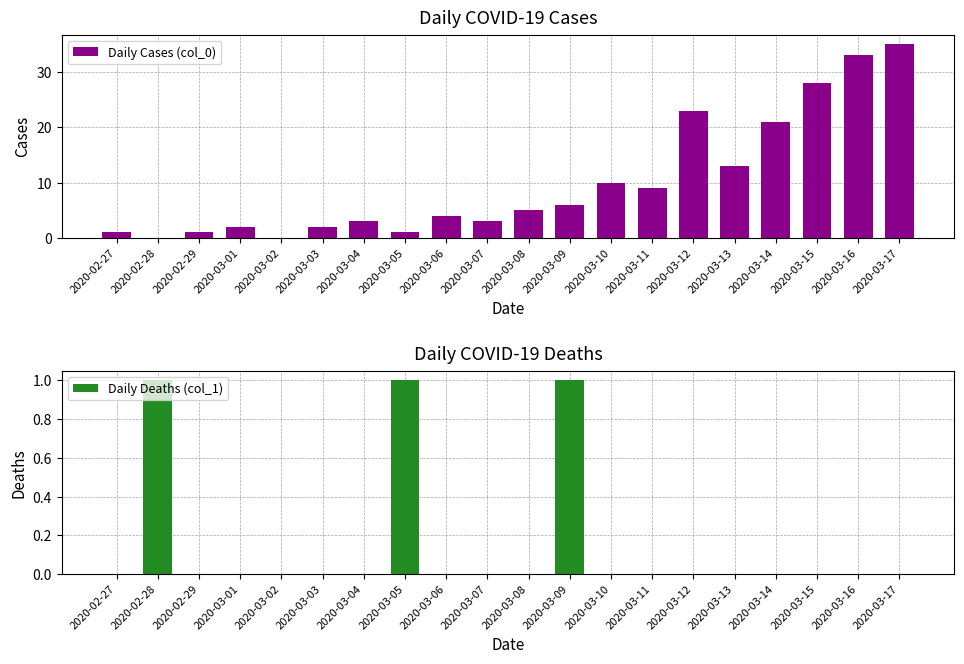

Rank the series by their average value, from lowest to highest.

Daily Deaths (col_1), Daily Cases (col_0)